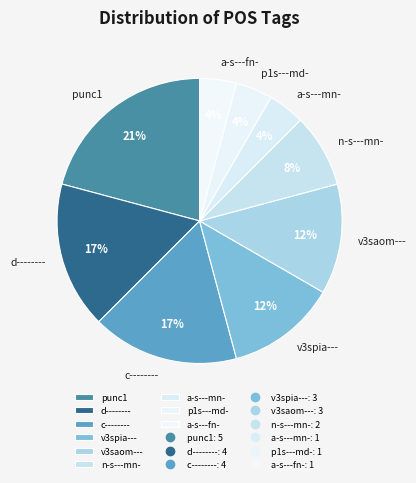

Count the number of slices in the pie.

9